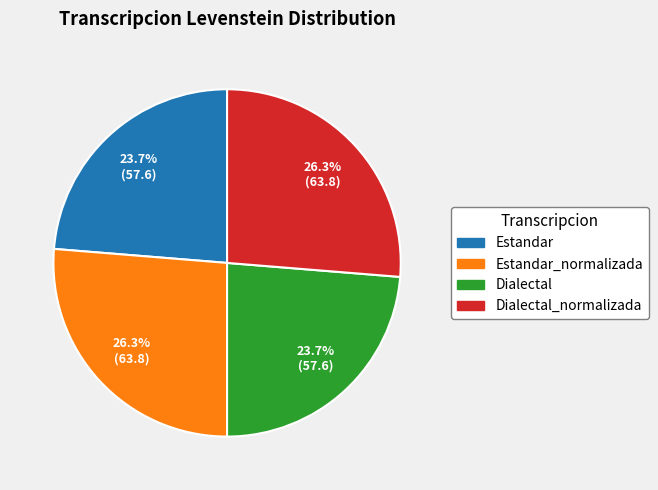

How many segments does this pie chart have?

4